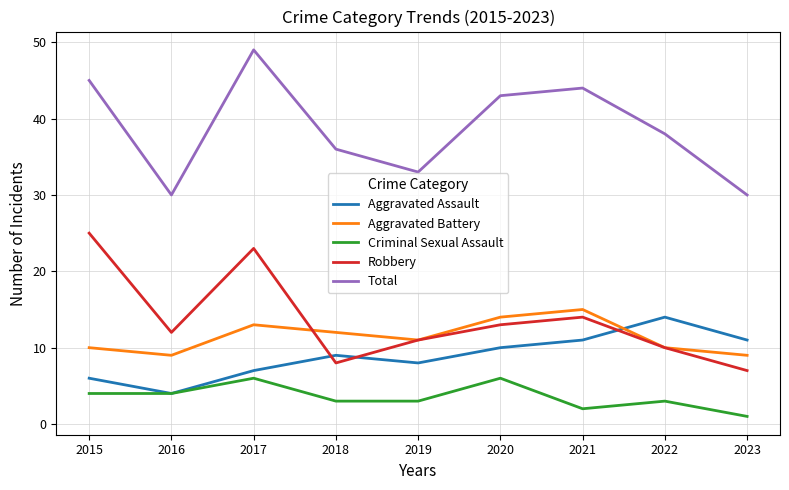

At which category is the sum across all series the highest?

2017